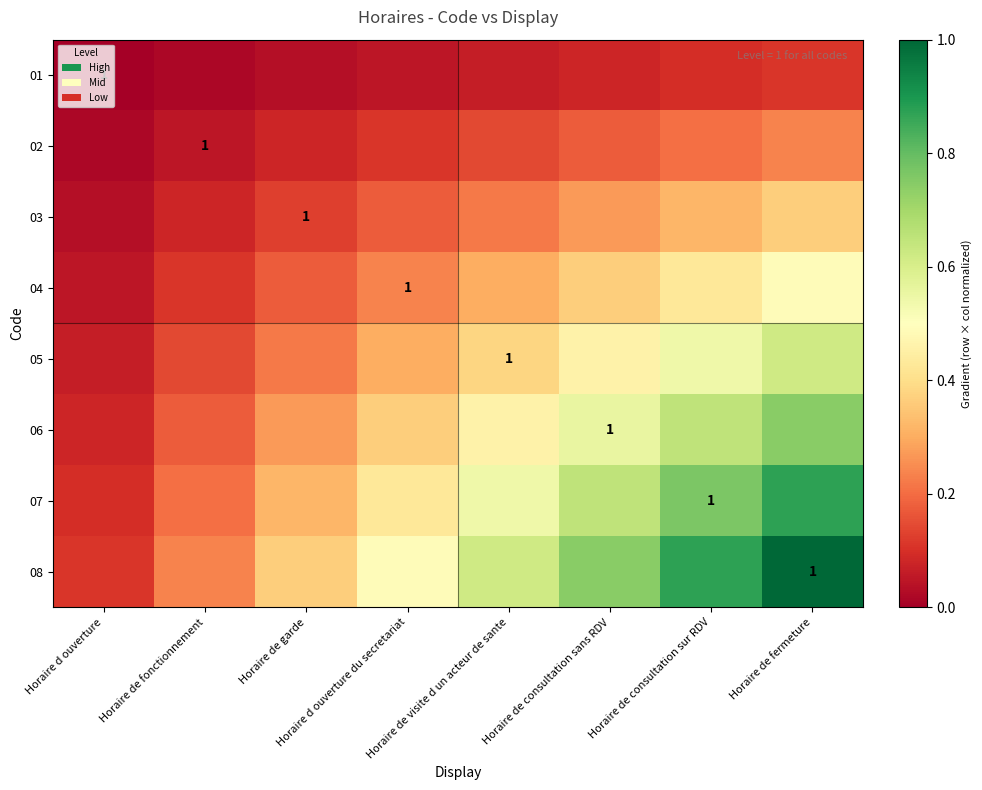

Rank the series by their maximum value, from highest to lowest.

08, 07, 06, 05, 04, 03, 02, 01